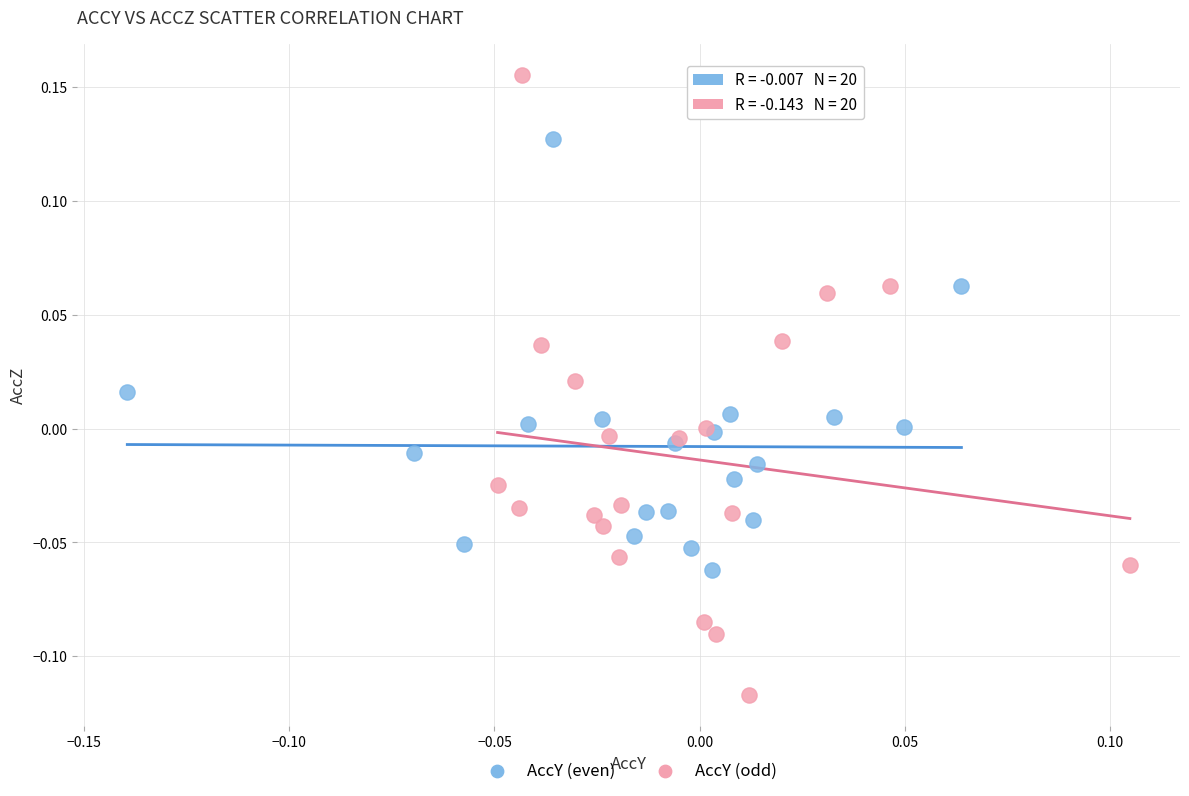

Which series contains the highest Y value?

AccY (odd)